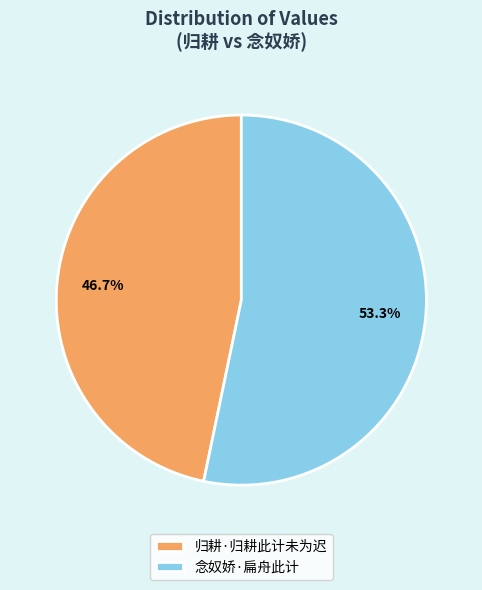

What is the smallest slice in the pie chart?

归耕·归耕此计未为迟